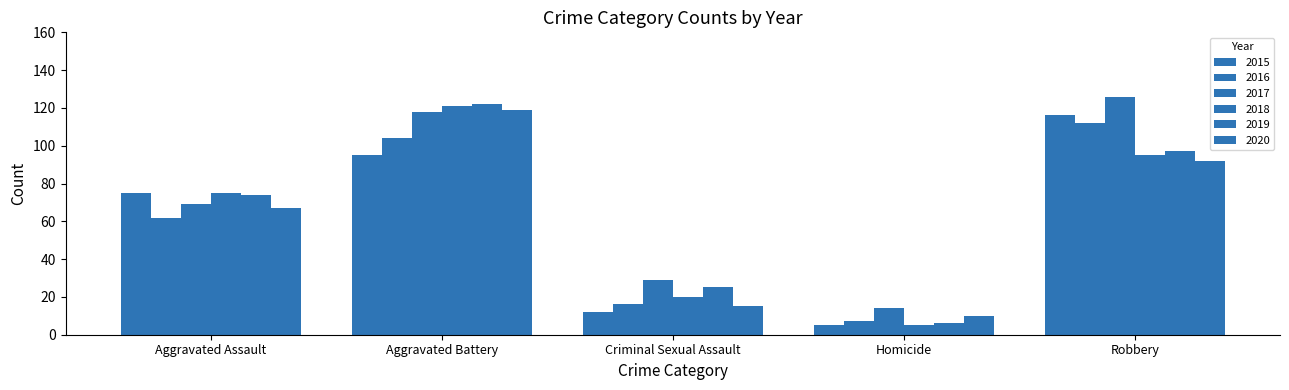

What is the total value across all series at Criminal Sexual Assault?

117